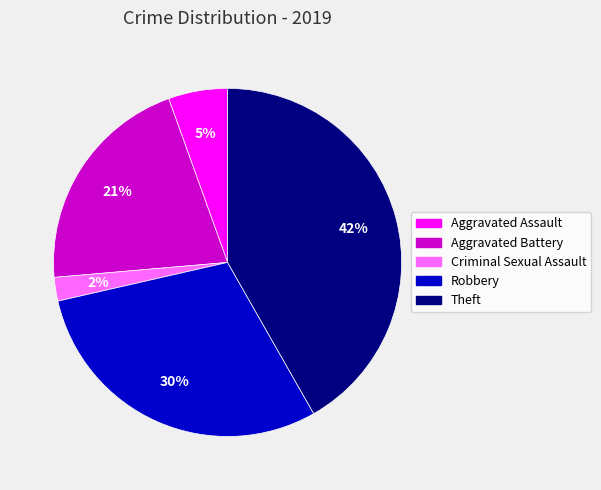

How many slices are in this pie chart?

5